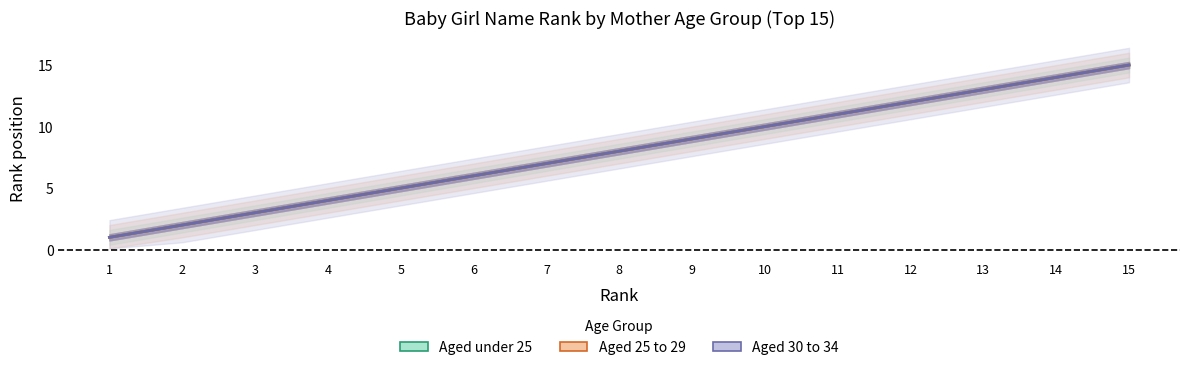

True or false: Aged 25 to 29 and Aged under 25 intersect in this chart.

False